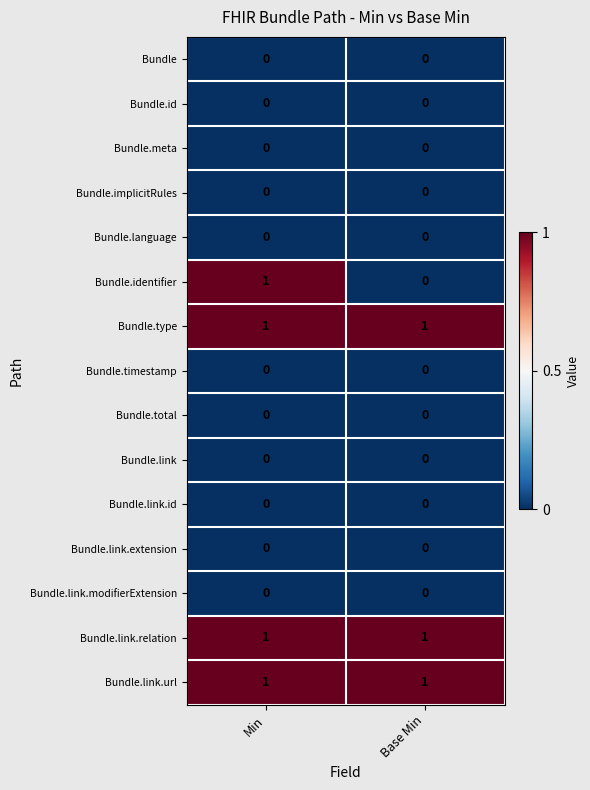

Which series changed the most between Min and Base Min?

Bundle.identifier